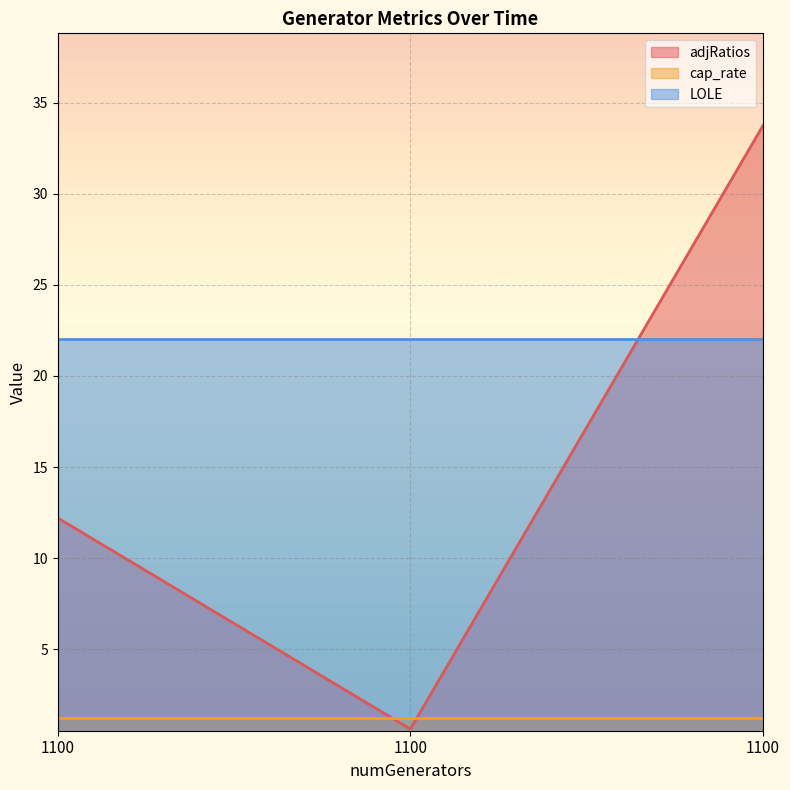

Count the number of categories in the chart.

3